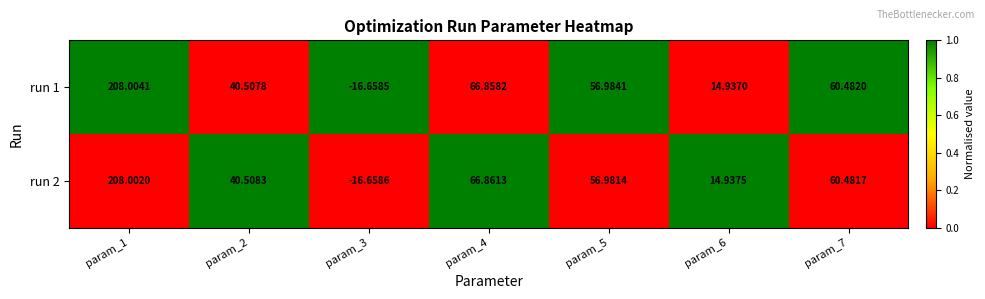

Is the value of run 2 at param_5 greater than the value of run 1 at param_5?

No